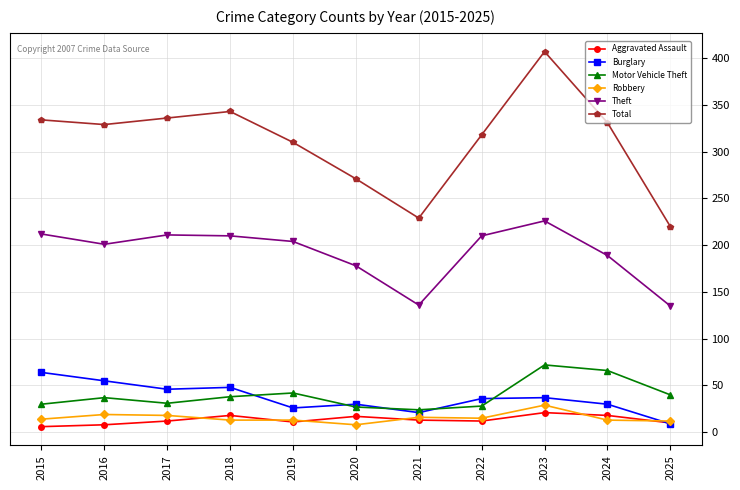

At which label does Theft reach its peak?

2023